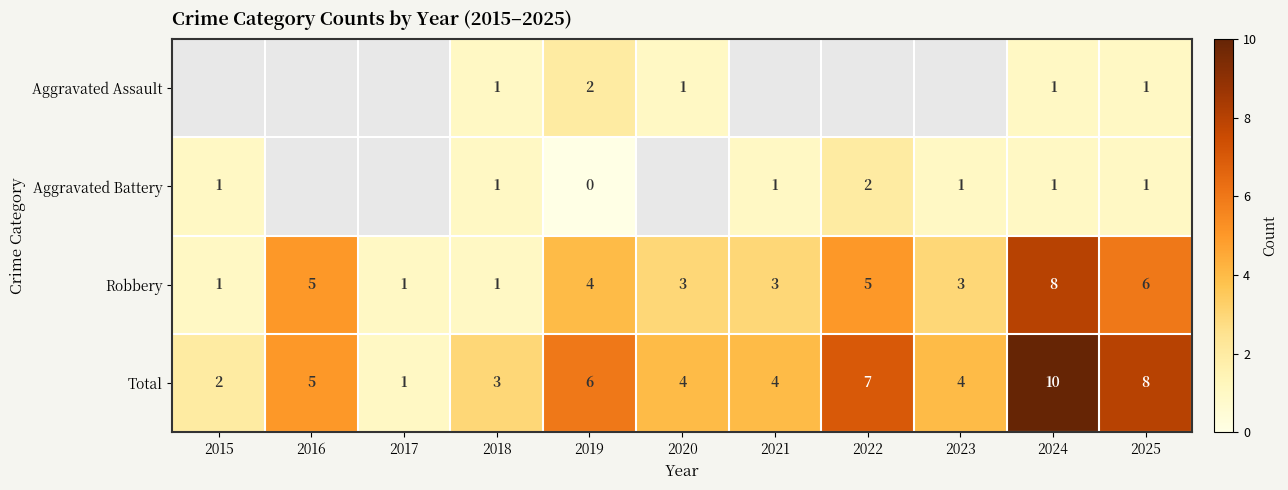

The value of Aggravated Assault at 2018 is 1. True or false?

True